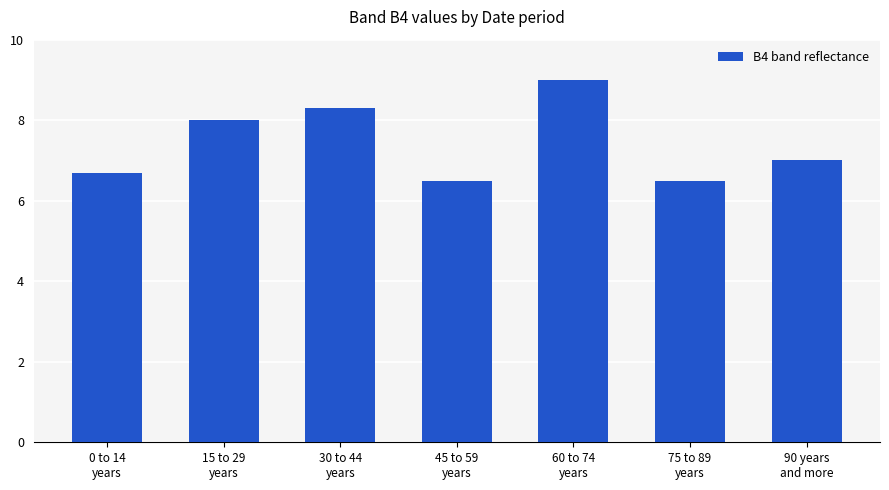

Which label corresponds to the largest value in the chart?

60 to 74
years